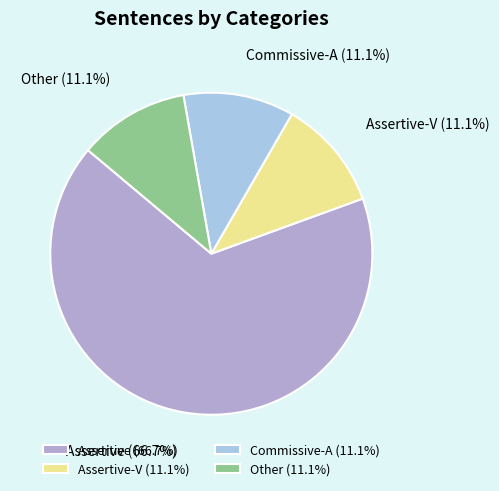

Approximately how many times larger is the value at Assertive-V (11.1%) compared to Commissive-A (11.1%)?

1.0